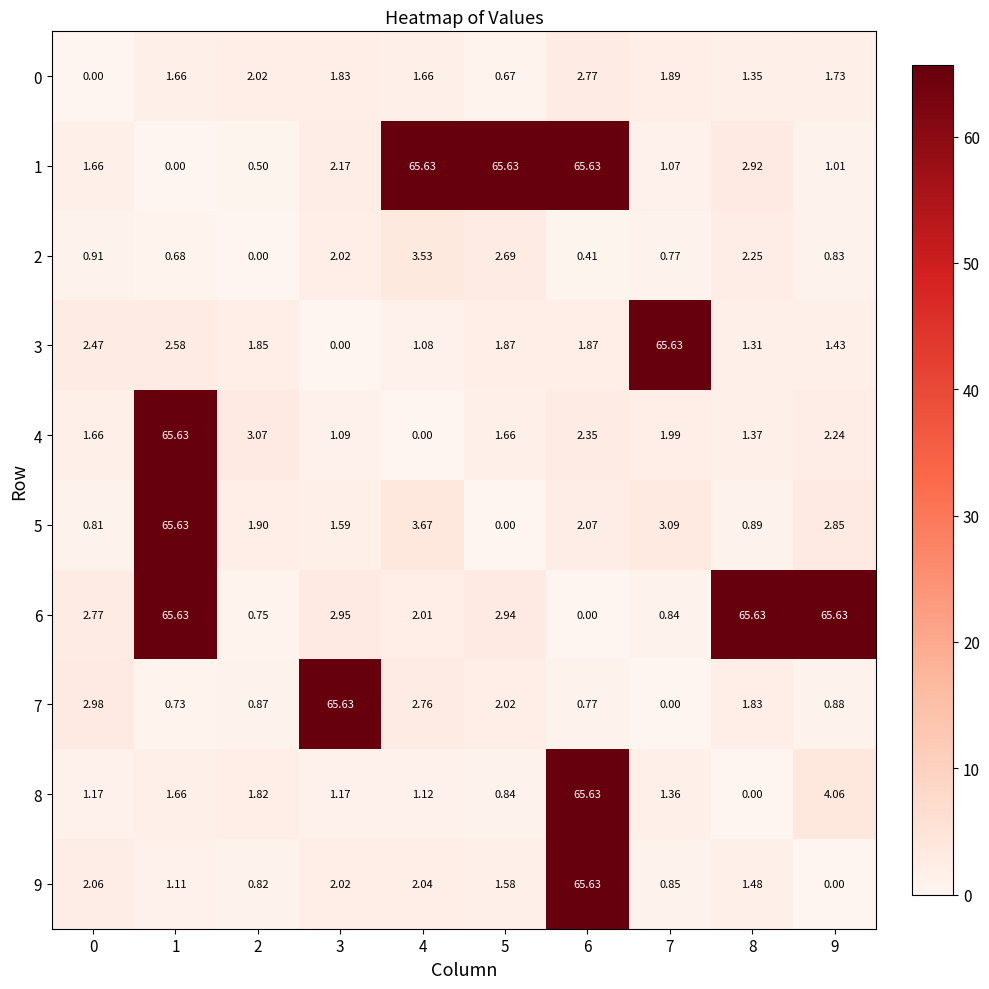

Rank the series at 8 from lowest to highest value.

8, 5, 3, 0, 4, 9, 7, 2, 1, 6